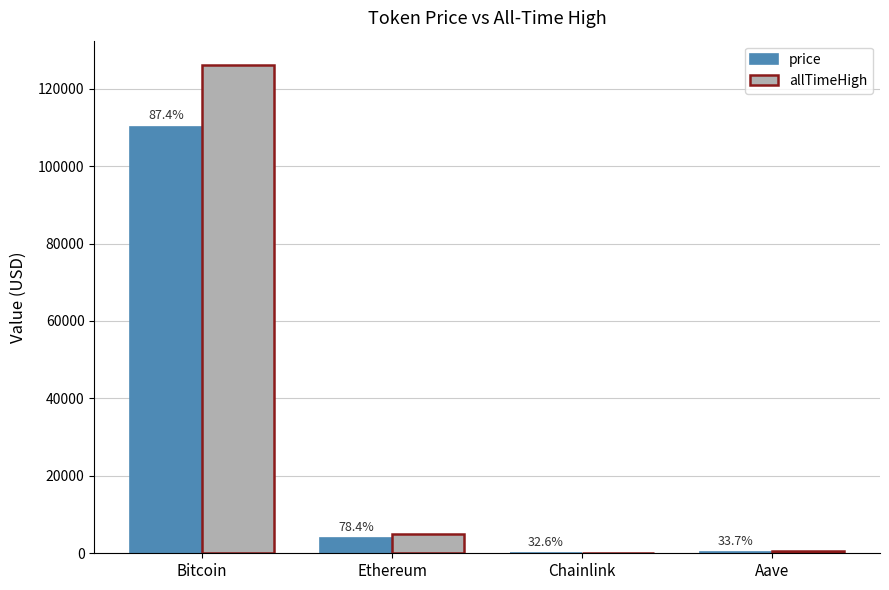

Which series changed the most between Bitcoin and Chainlink?

allTimeHigh